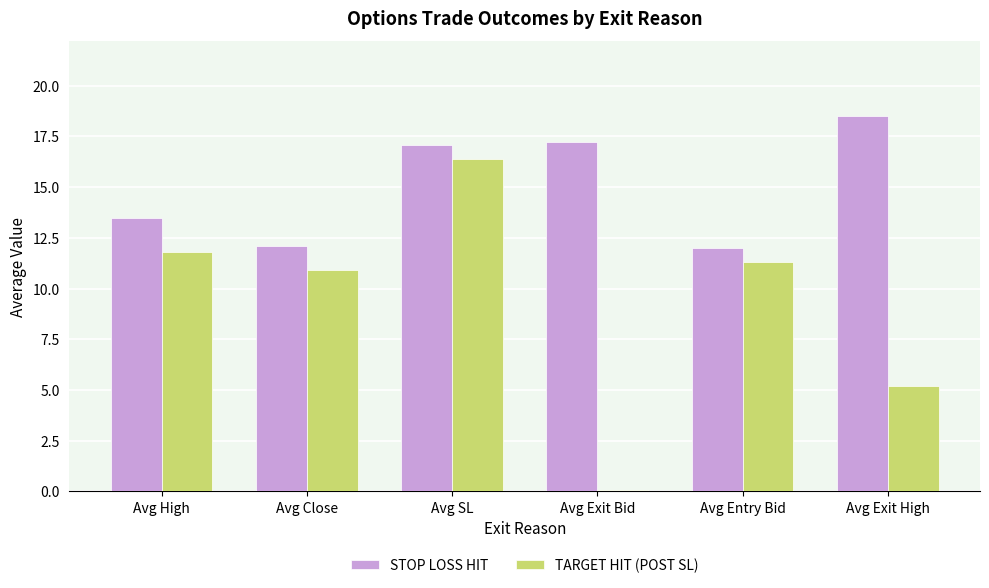

Which series changed the most between Avg Close and Avg SL?

TARGET HIT (POST SL)